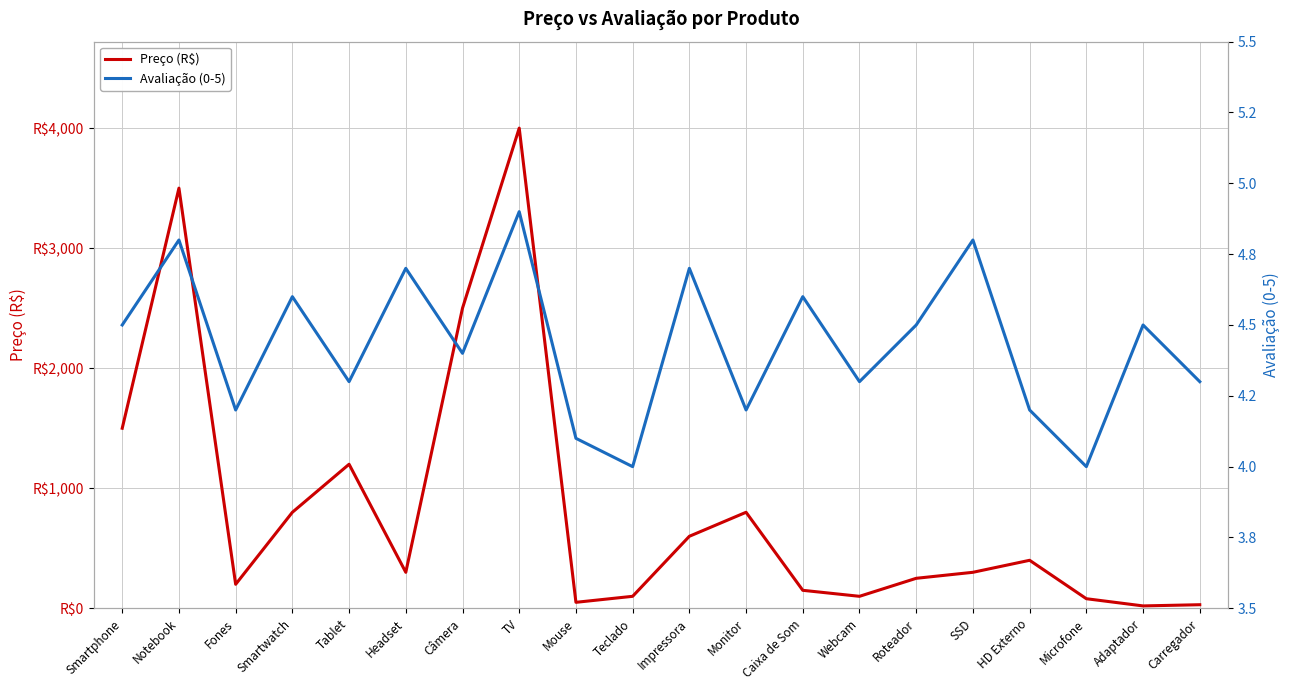

What value does the Preço (R$) series have at TV?

4000.0